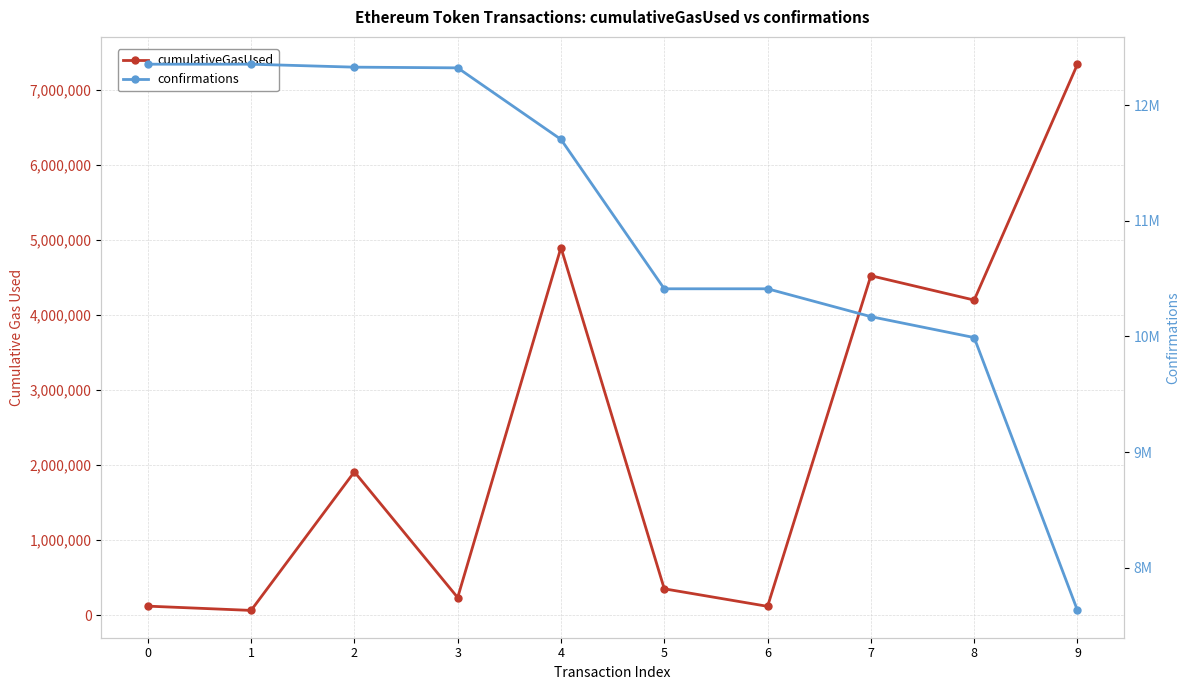

How many categories are shown in the chart?

10